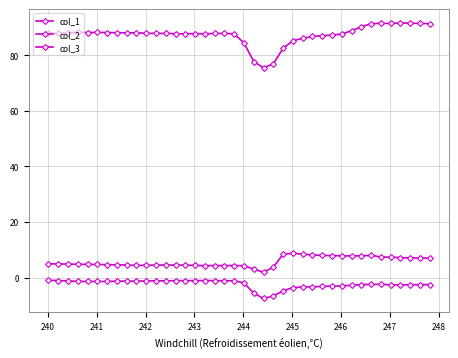

How many lines are shown in the chart?

3